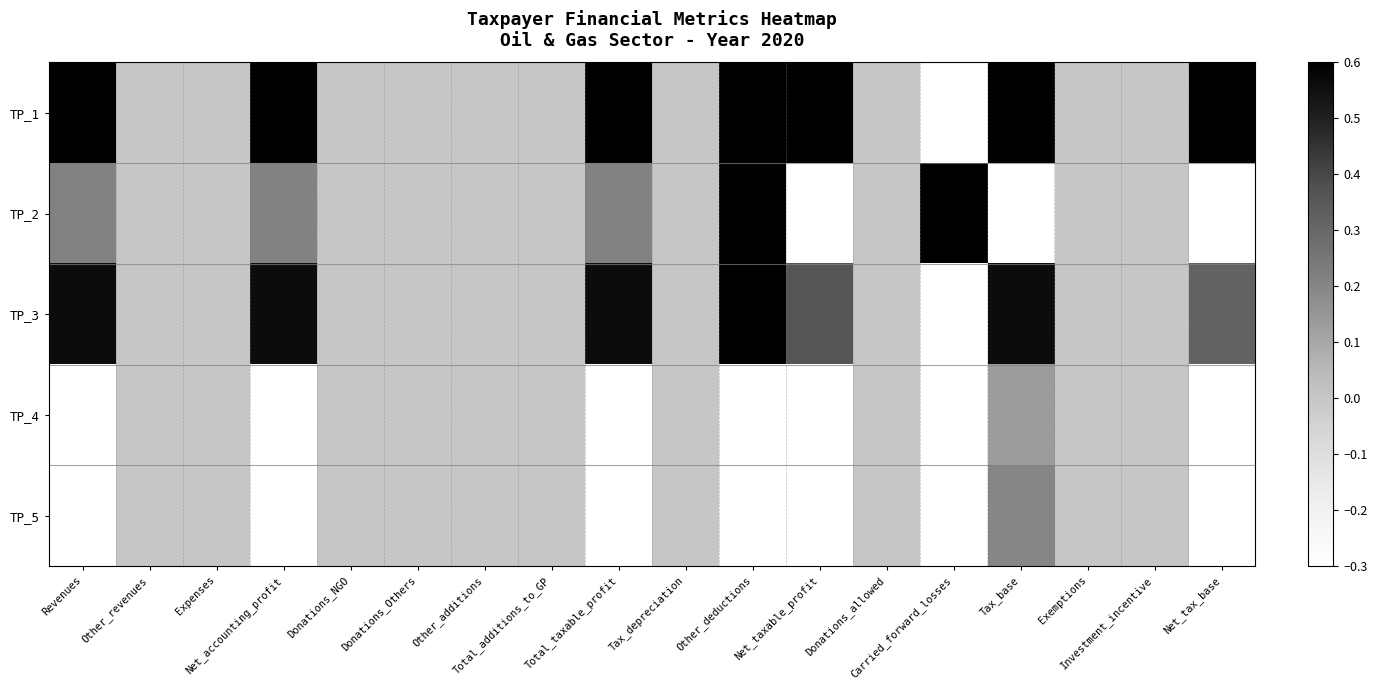

Which series changed the most between Other_revenues and Net_accounting_profit?

TP_1